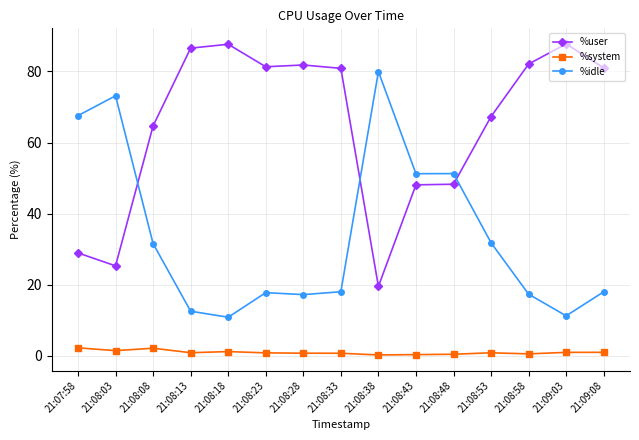

Which series has the largest total across all categories?

%user